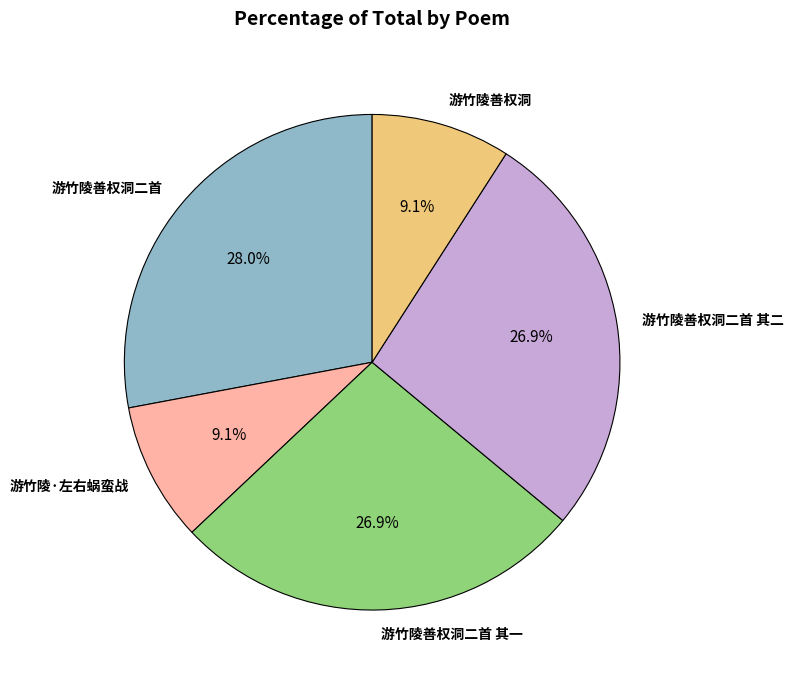

To the nearest percent, what is the average slice percentage?

20%